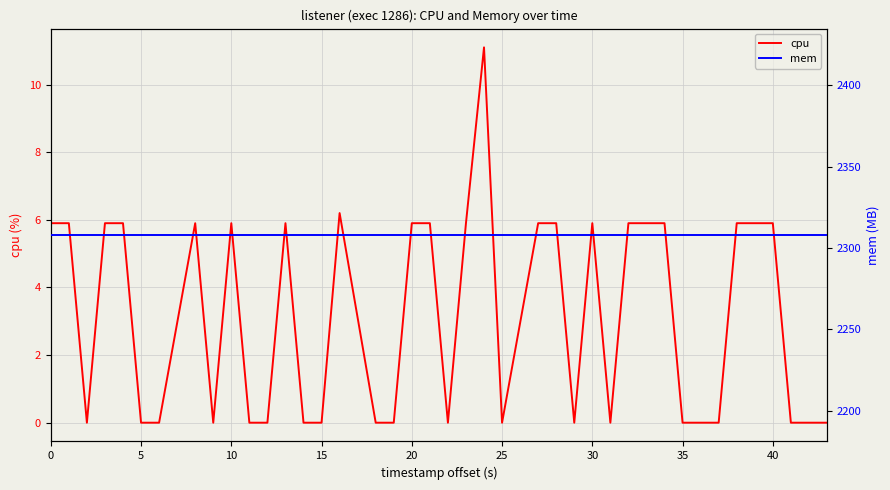

Reading right to left, list all the values displayed in this chart.

cpu: 0.0	0.0	0.0	5.9	5.9	5.9	0.0	0.0	5.9	5.9	5.9	0.0	5.9	0.0	5.9	5.9	0.0	11.1	5.9	0.0	5.9	5.9	0.0	0.0	6.2	0.0	0.0	5.9	0.0	0.0	5.9	0.0	5.9	0.0	0.0	5.9	5.9	0.0	5.9	5.9
mem: 2308.0	2308.0	2308.0	2308.0	2308.0	2308.0	2308.0	2308.0	2308.0	2308.0	2308.0	2308.0	2308.0	2308.0	2308.0	2308.0	2308.0	2308.0	2308.0	2308.0	2308.0	2308.0	2308.0	2308.0	2308.0	2308.0	2308.0	2308.0	2308.0	2308.0	2308.0	2308.0	2308.0	2308.0	2308.0	2308.0	2308.0	2308.0	2308.0	2308.0